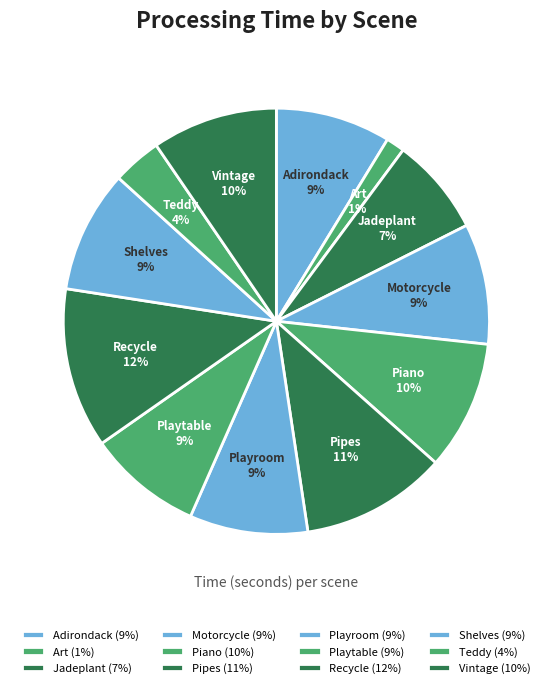

Is the sum of Pipes and Shelves greater than half?

No